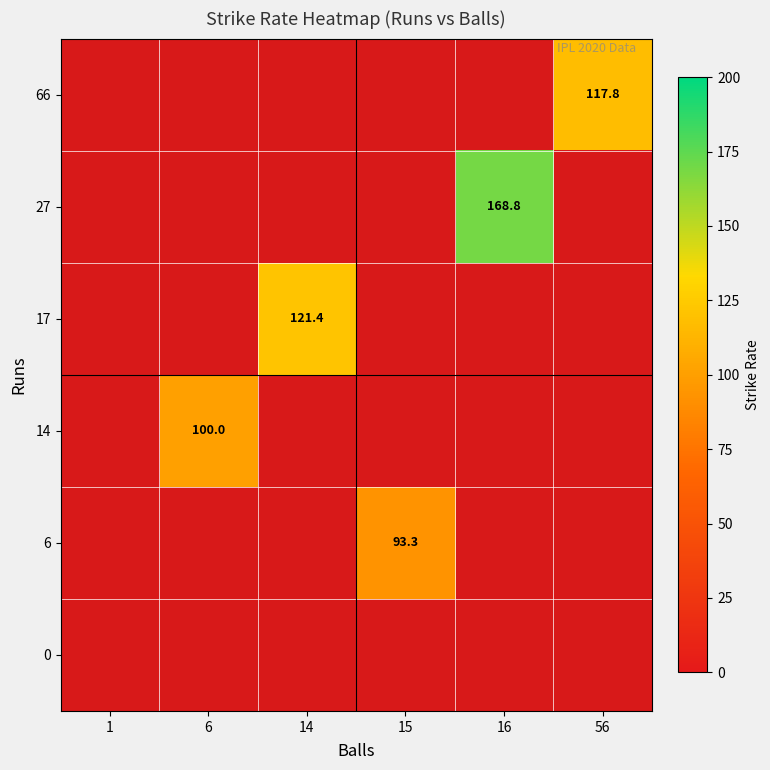

How many categories are shown in the chart?

6